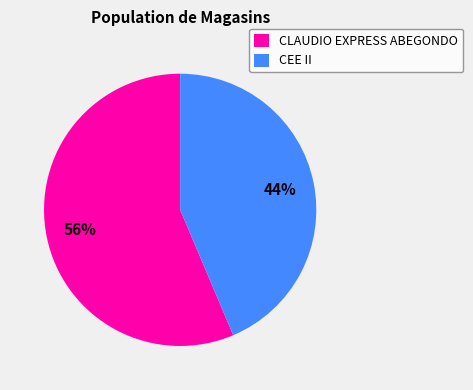

To the nearest percent, what is the combined percentage of CEE II and CLAUDIO EXPRESS ABEGONDO?

100%